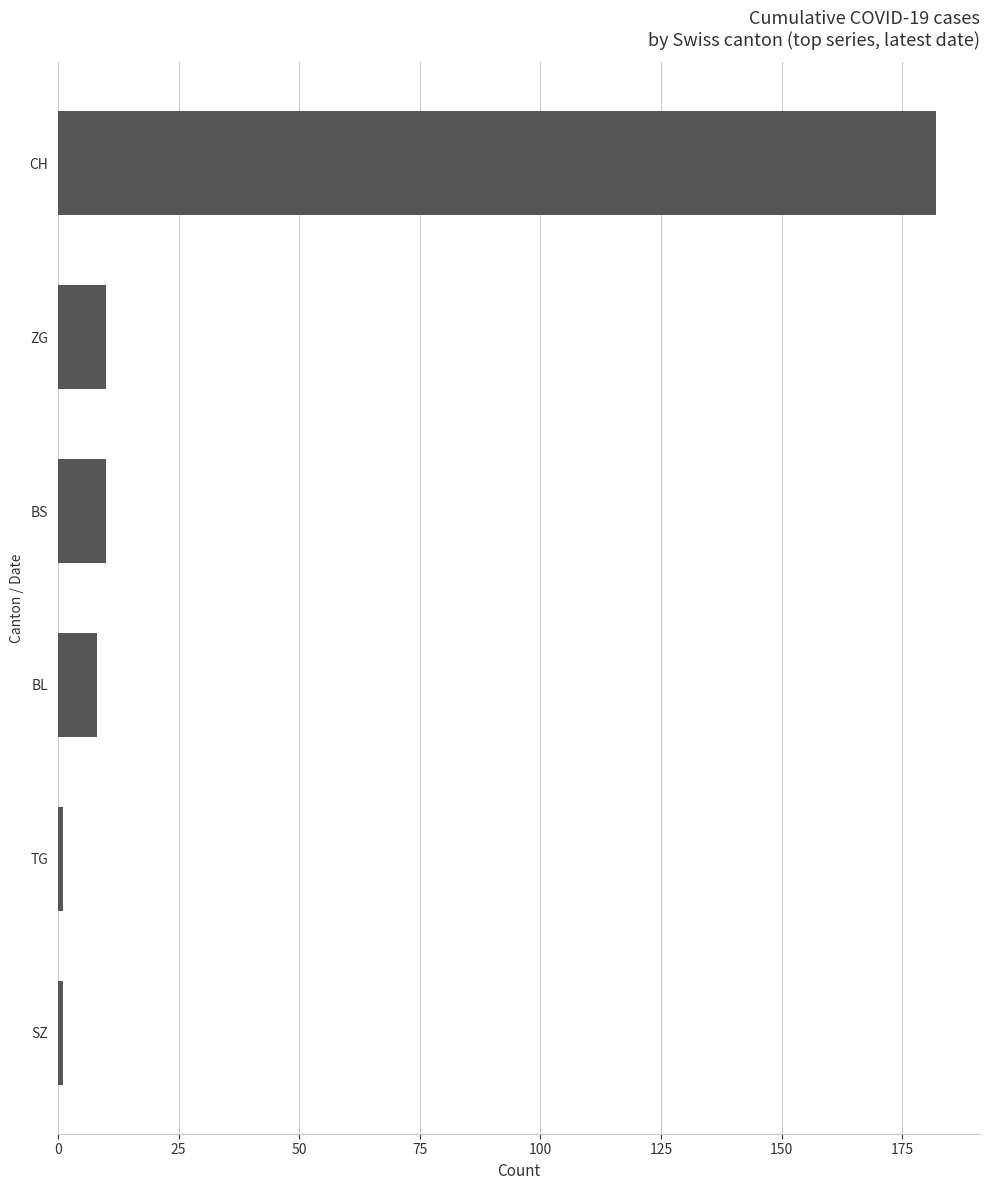

Reading top to bottom, transcribe all the data shown in this chart.

CH=182	ZG=10	BS=10	BL=8	TG=1	SZ=1